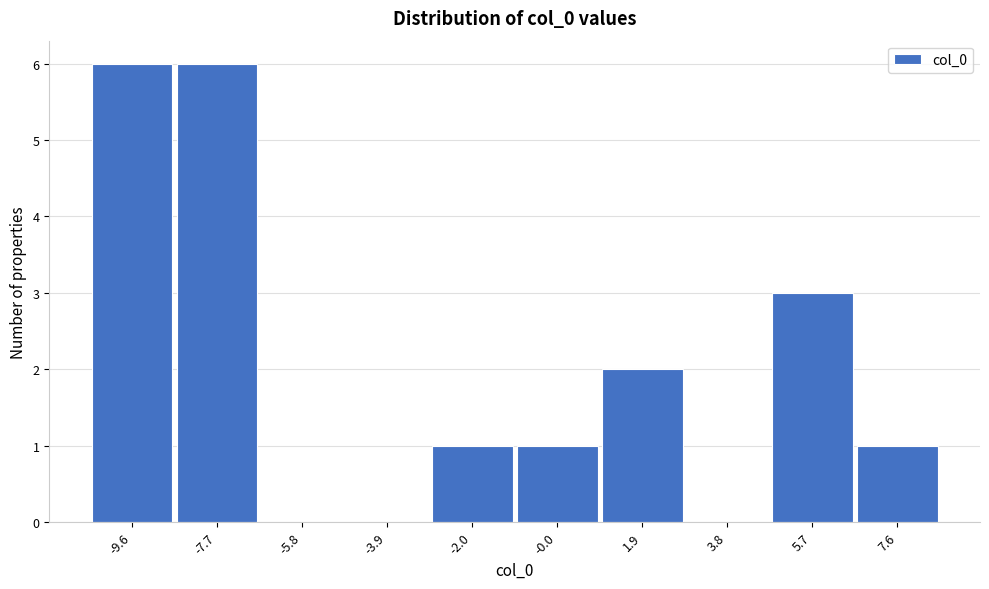

Reading right to left, list all the values displayed in this chart.

7.6=1	5.7=3	3.8=0	1.9=2	-0.0=1	-2.0=1	-3.9=0	-5.8=0	-7.7=6	-9.6=6